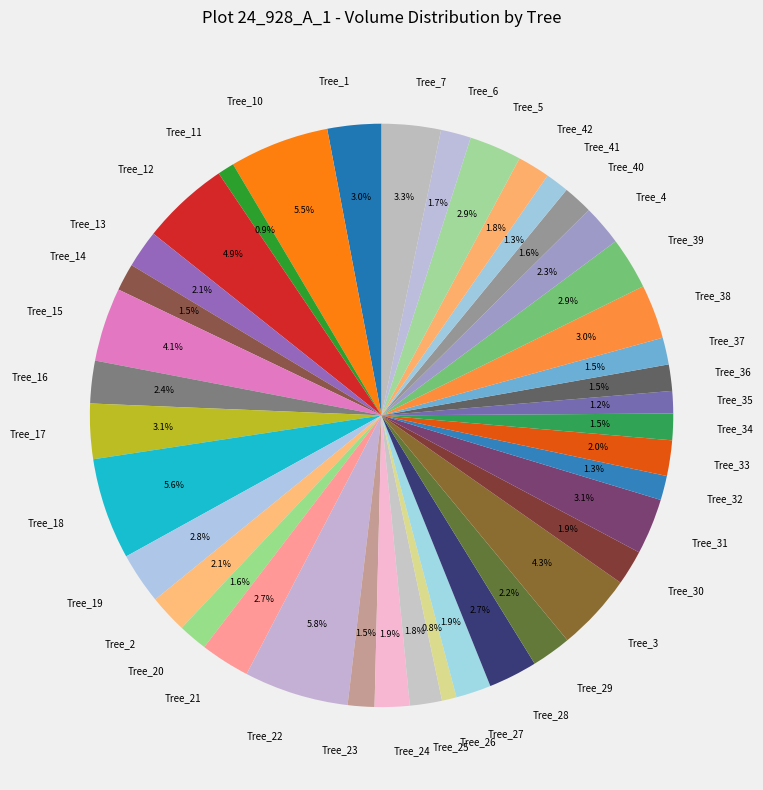

Between Tree_10 and Tree_13, which is larger?

Tree_10